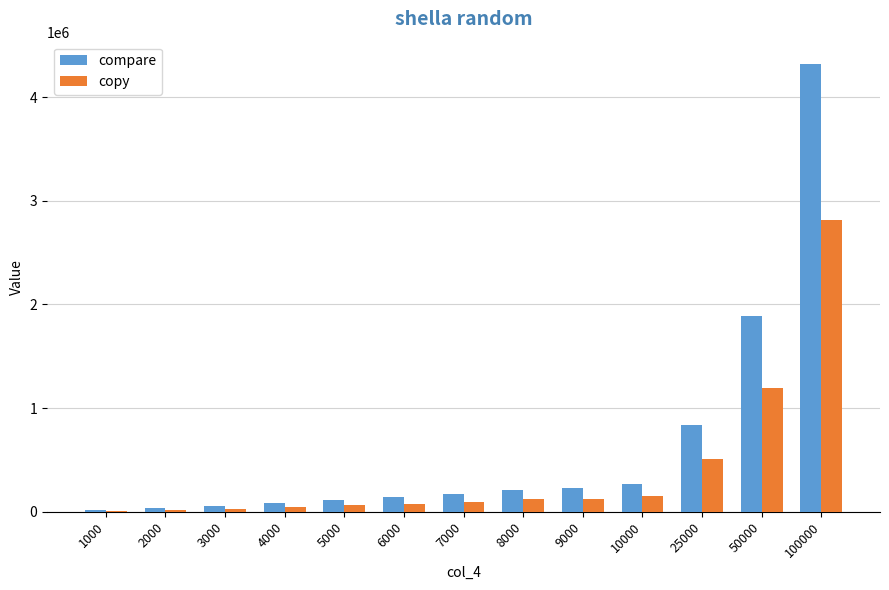

What is the maximum value shown in the chart?

4318820.0